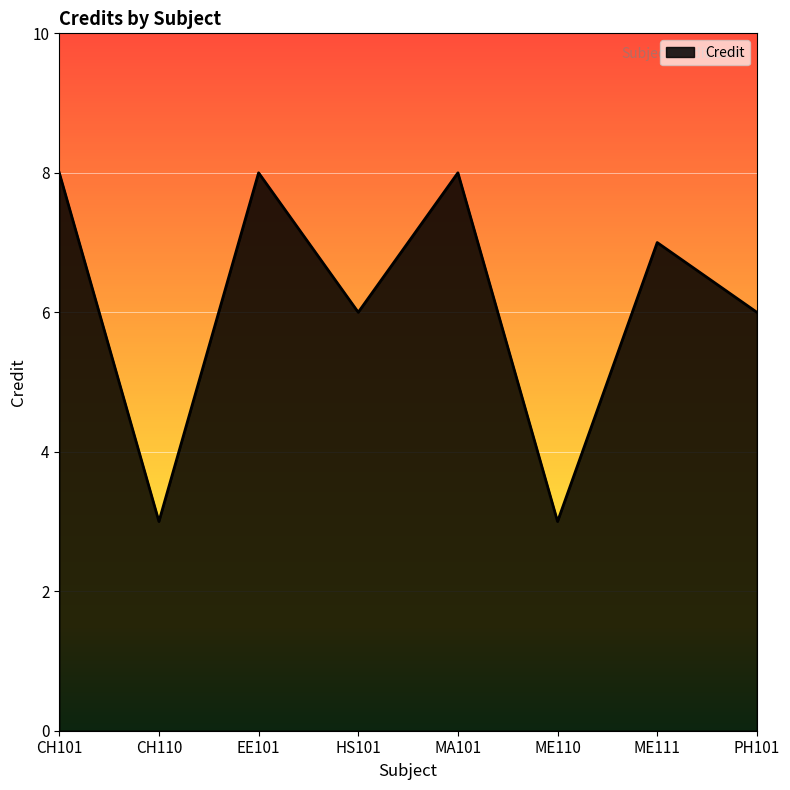

What is the minimum value shown in the chart?

3